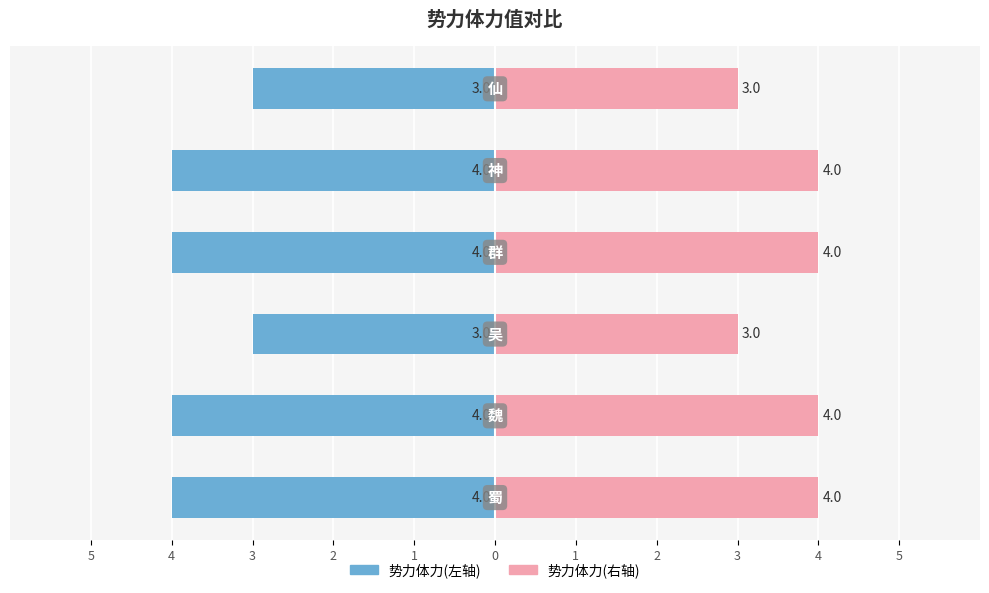

Which series has the widest spread of values?

体力值(左)